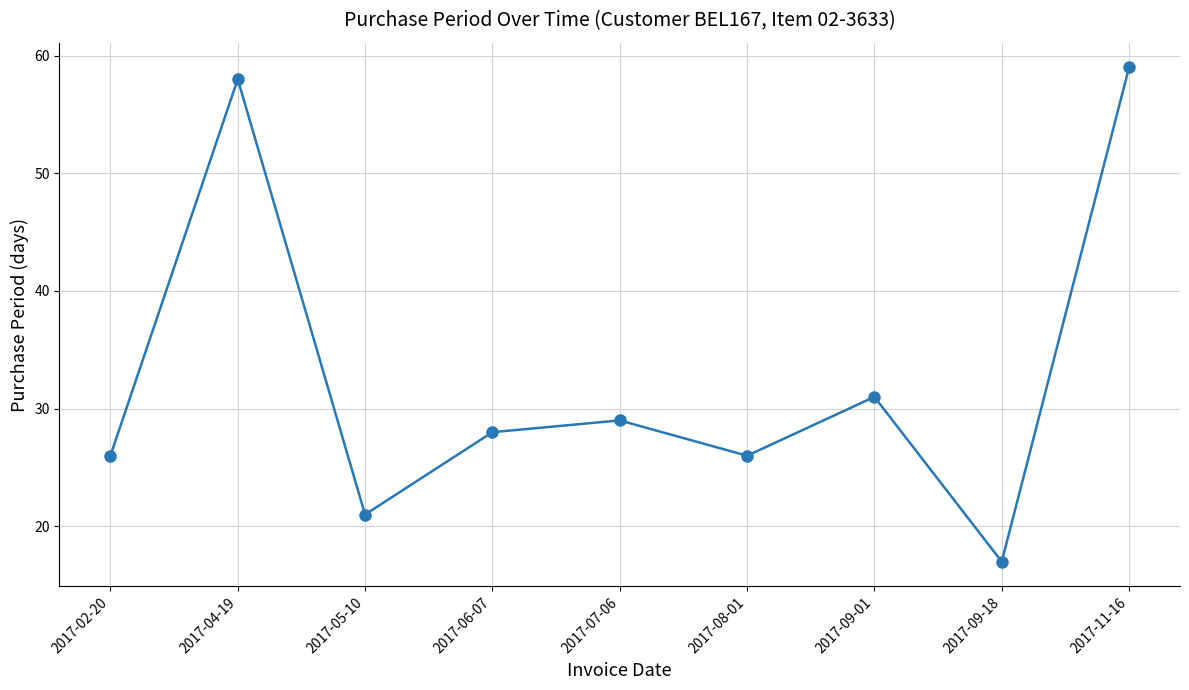

Reading left to right, transcribe all the data shown in this chart.

26	58	21	28	29	26	31	17	59